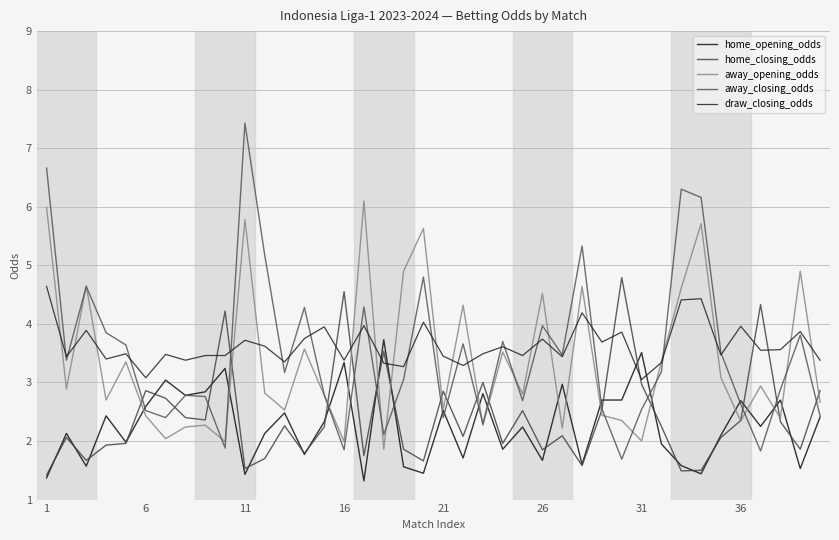

Which series has the largest total across all categories?

draw_closing_odds